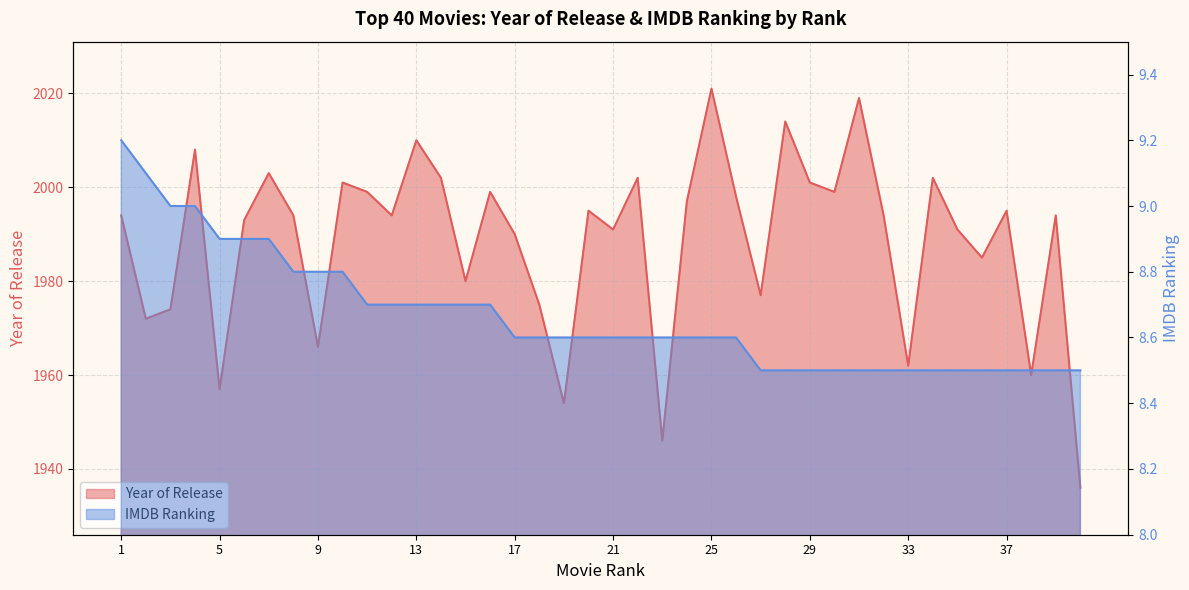

Which has a higher value, 9 or 2?

2